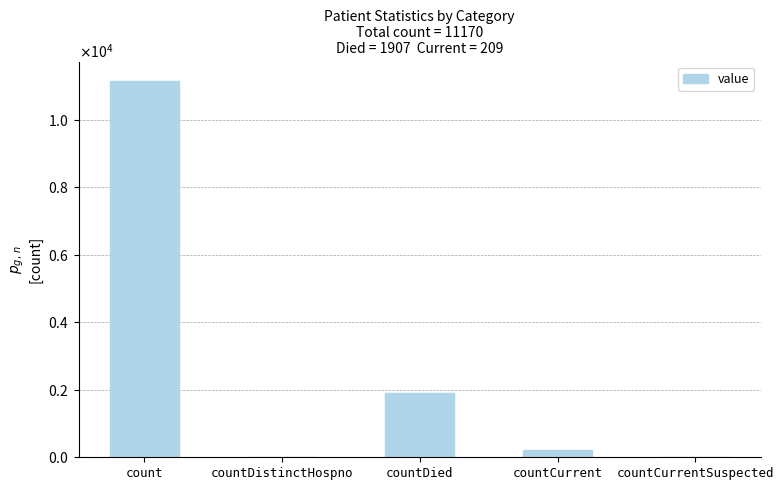

At which label does the data first exceed 209?

count